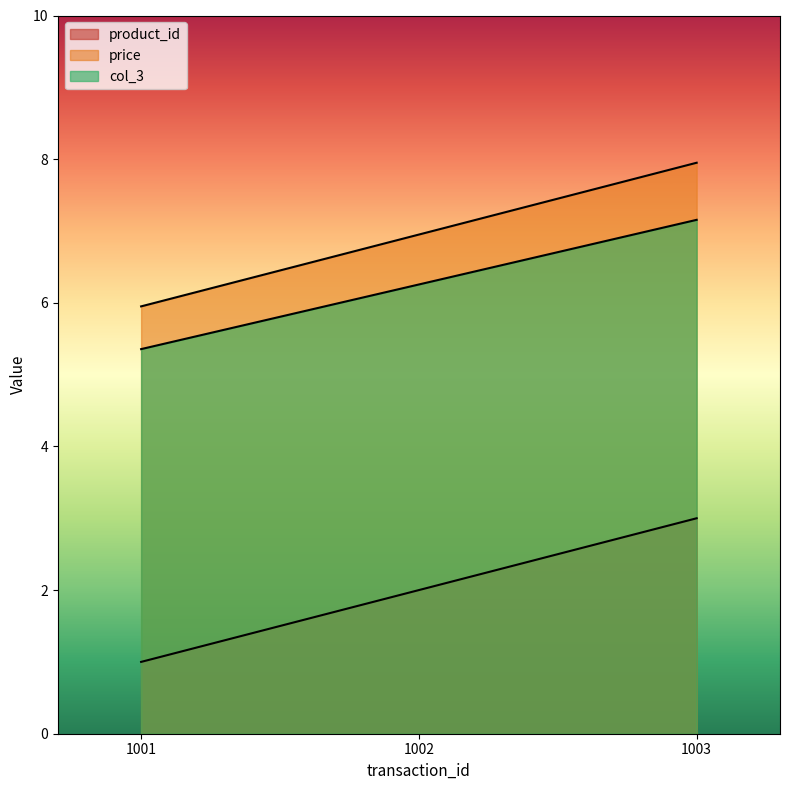

What is the minimum value shown in the chart?

1.0